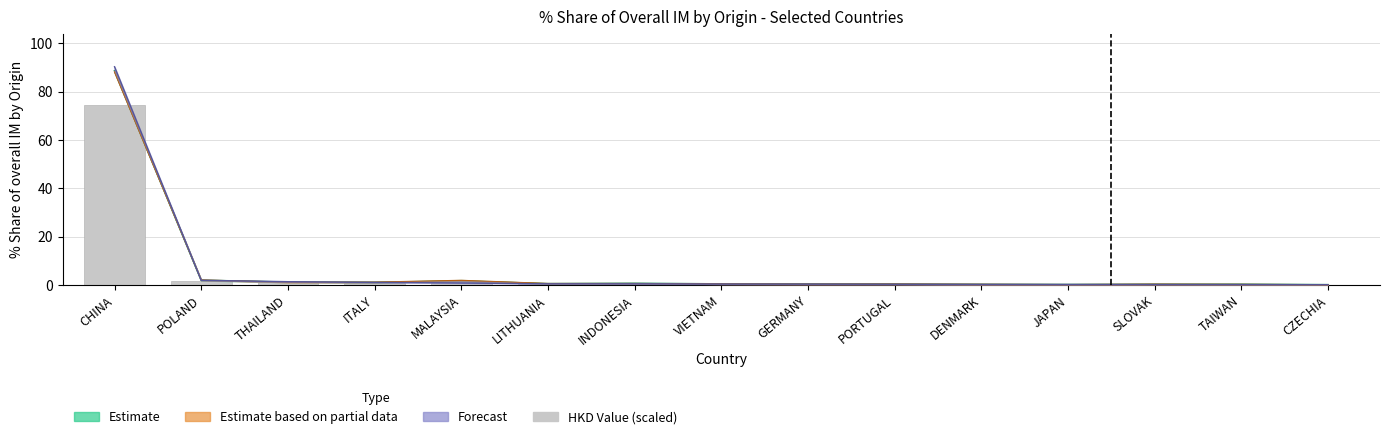

What is the average value?

5.5